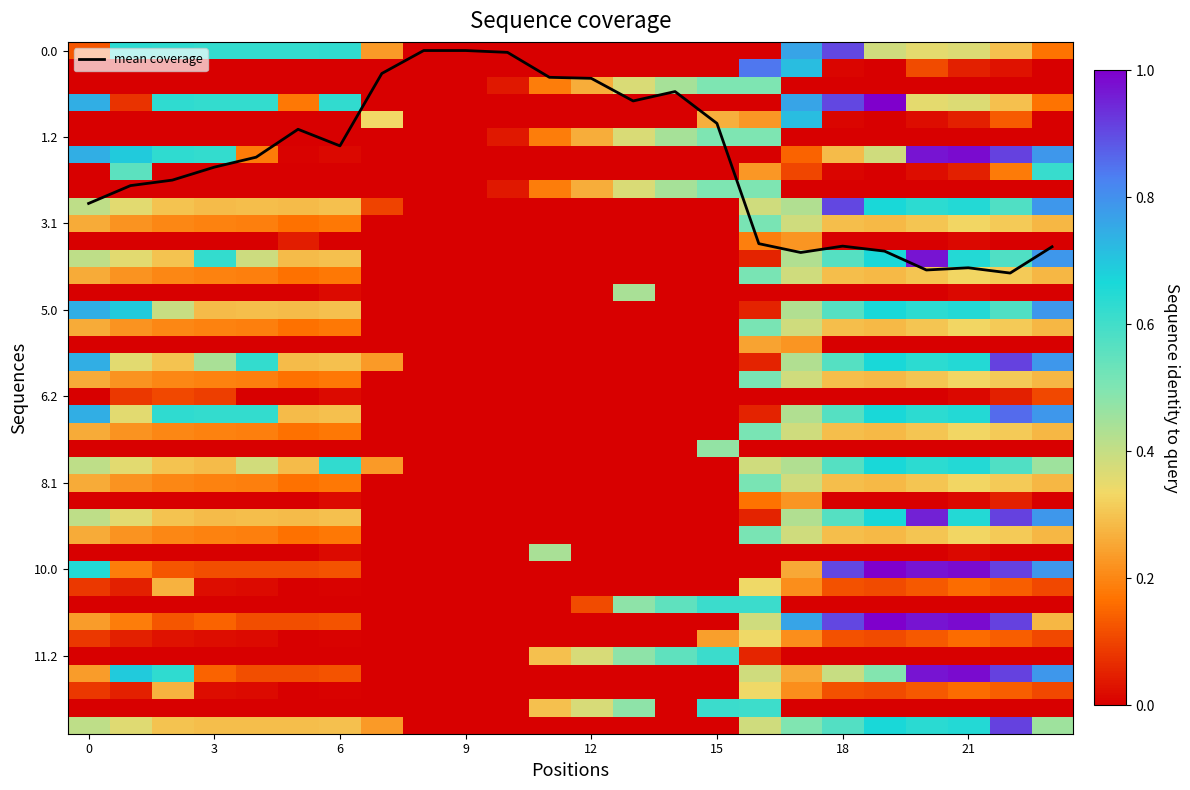

Is it true that 9.1 equals -108.5 at 2.2?

False